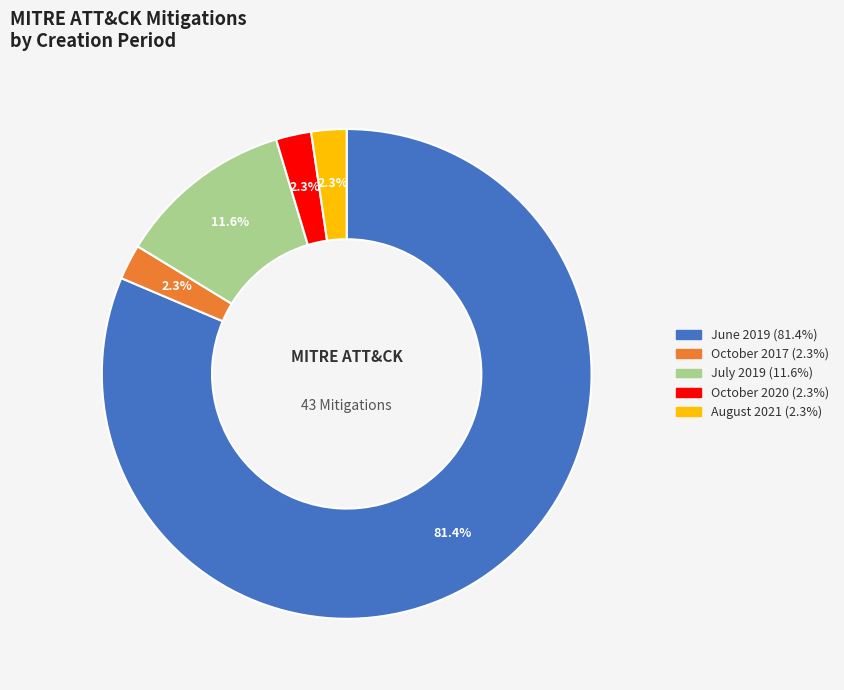

Which slice is the largest?

June 2019